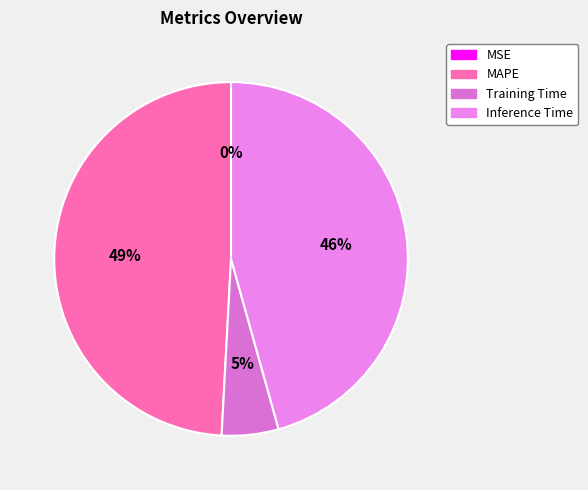

To the nearest percent, what portion does MAPE represent?

49%